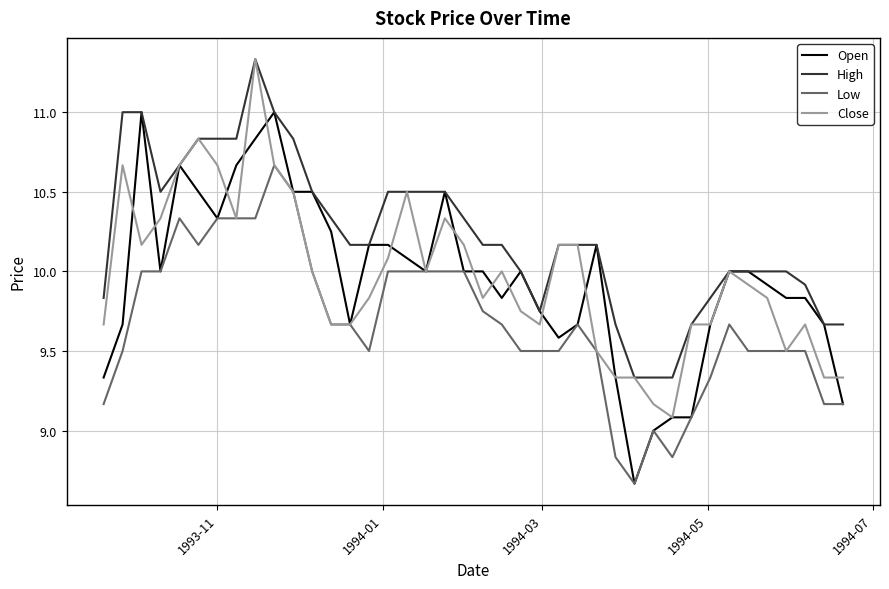

What is the highest value of the Open series?

11.0